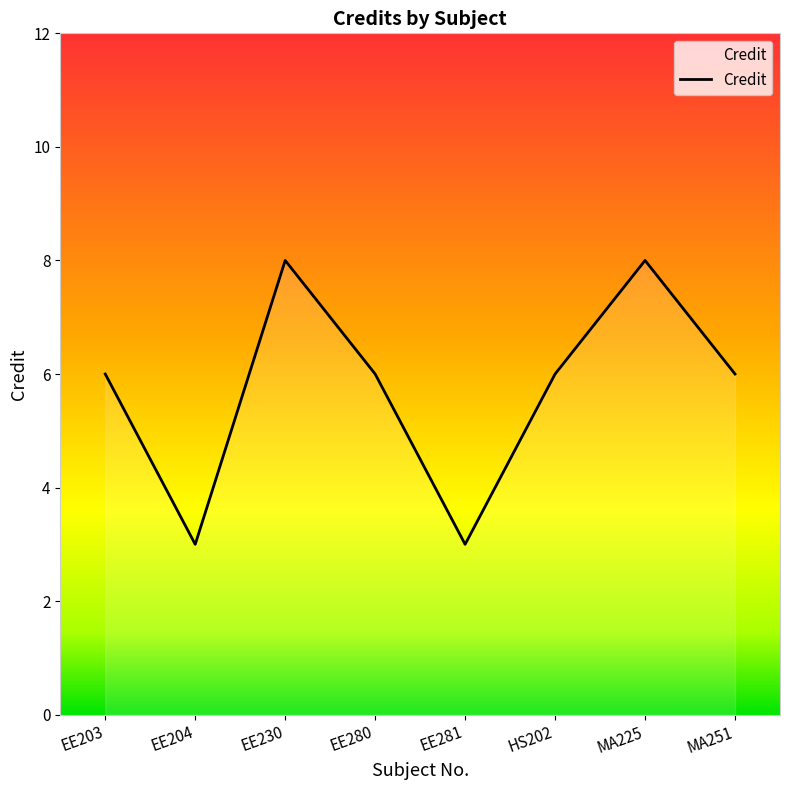

What position from the right is EE204?

7